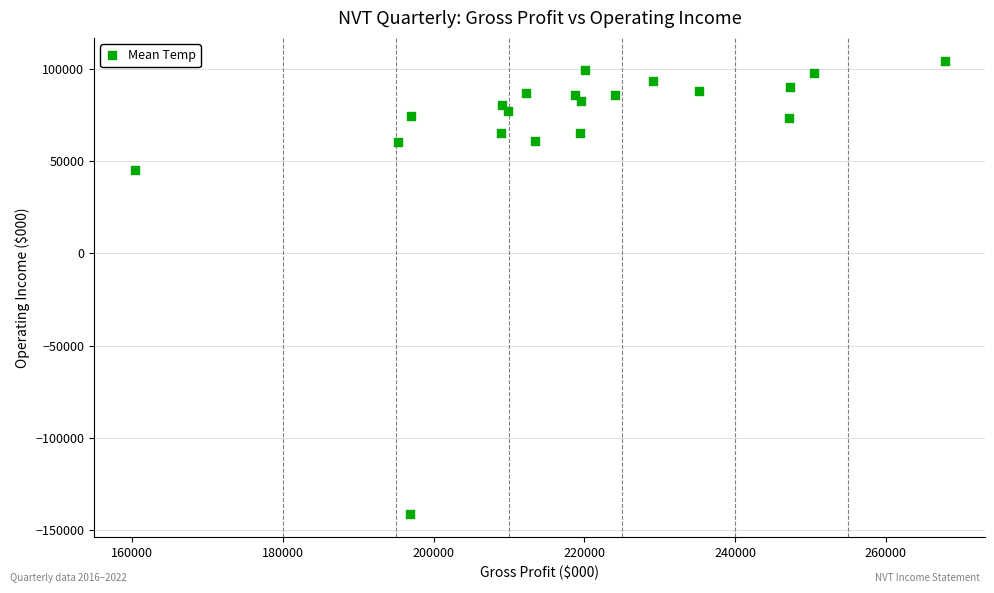

What is the range of Y values (max minus min)?

246300